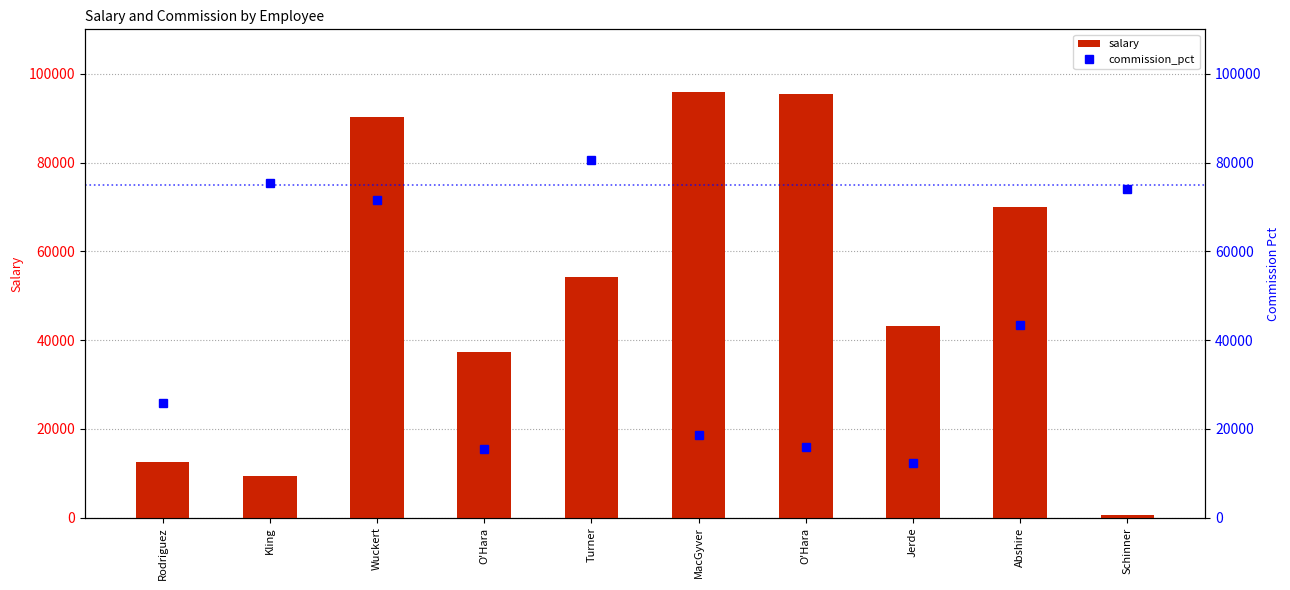

What is the total value across all series at Rodriguez?

38451